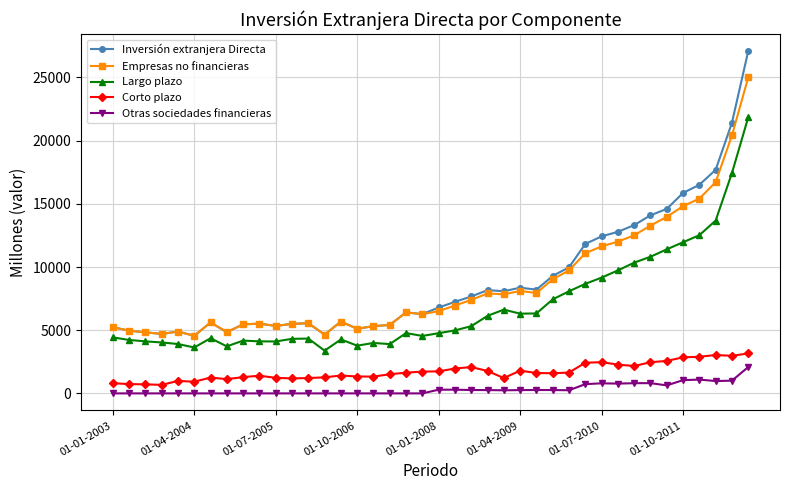

True or false: Empresas no financieras has more than 0 points higher than both neighbors.

True